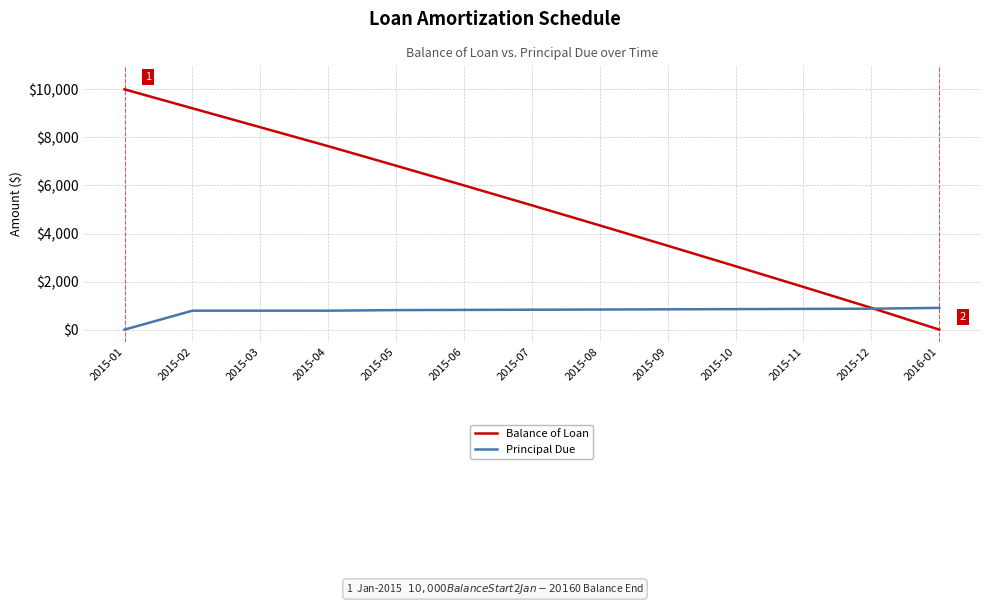

Which series has the largest total across all categories?

Balance of Loan